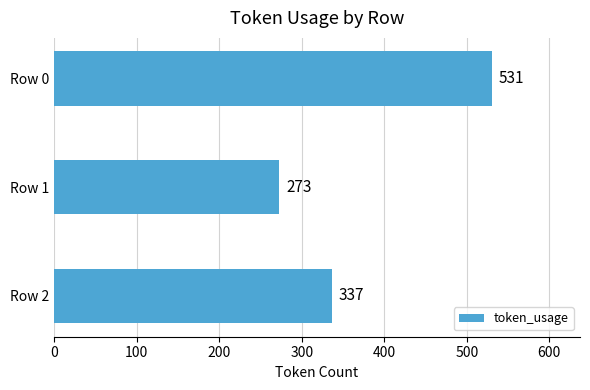

What is the difference between the maximum and minimum values?

258